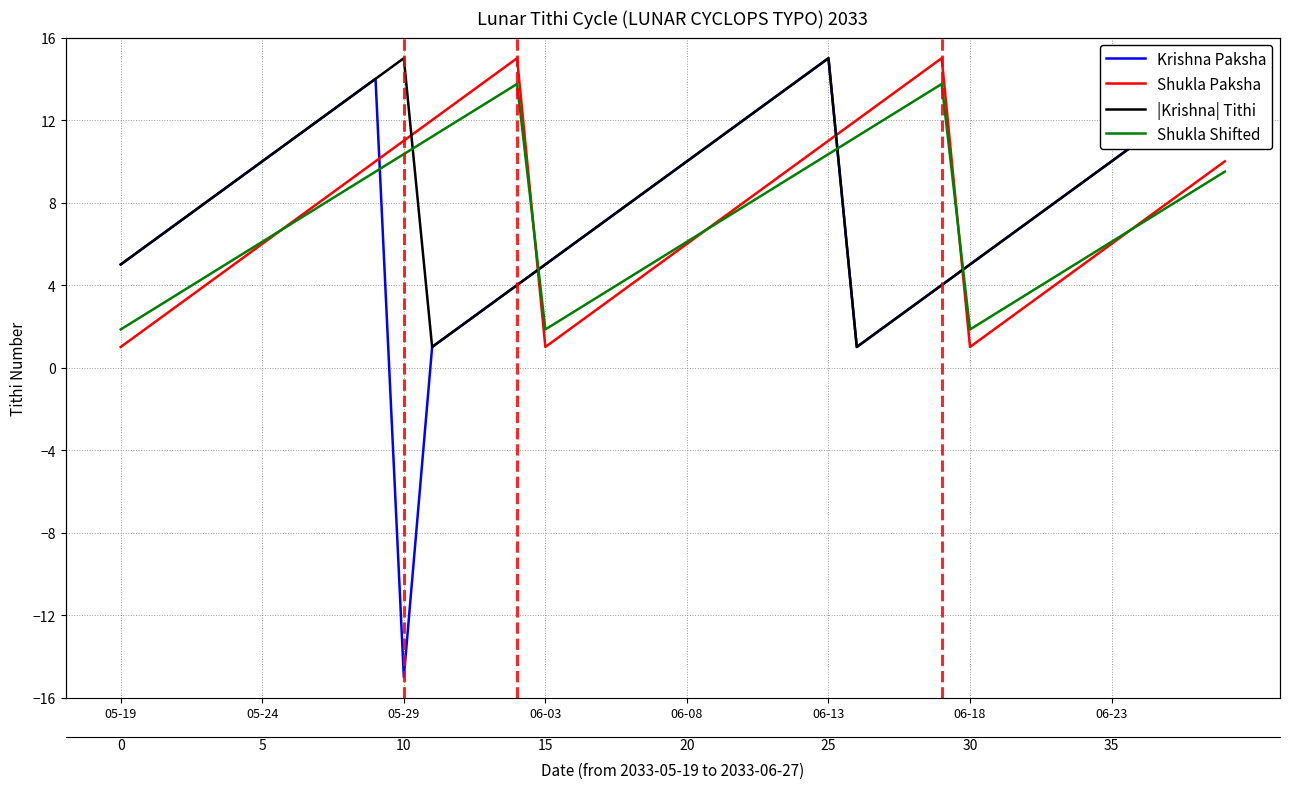

What is the difference between the Krishna Paksha values at 32 and 37?

5.0